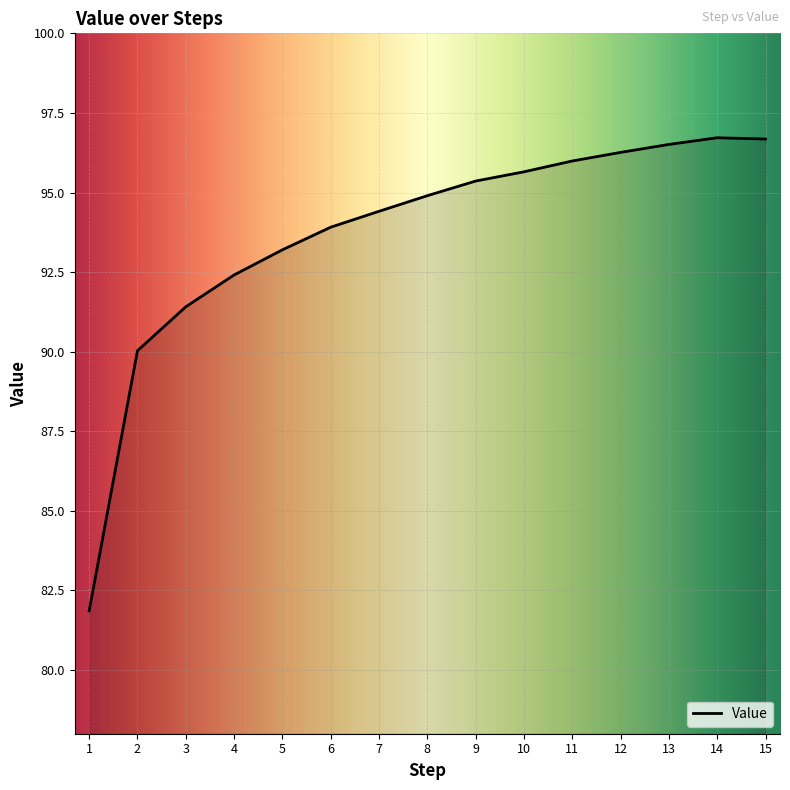

Reading left to right, transcribe all the data shown in this chart.

81.9	90.0	91.4	92.4	93.2	93.9	94.4	94.9	95.4	95.7	96.0	96.3	96.5	96.7	96.7